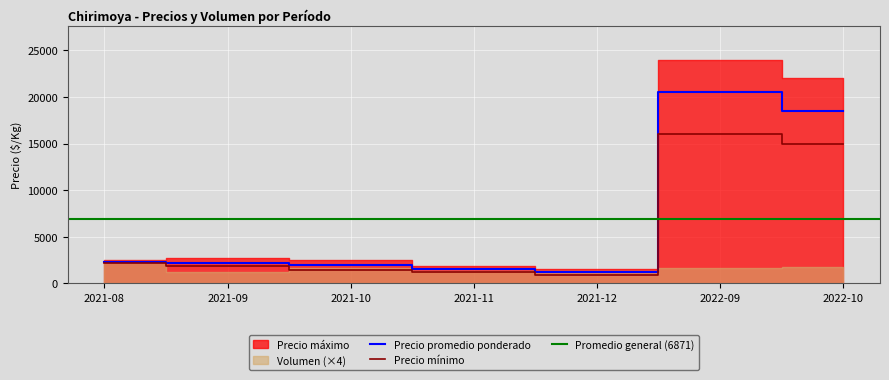

What is the minimum value for Precio mínimo?

900